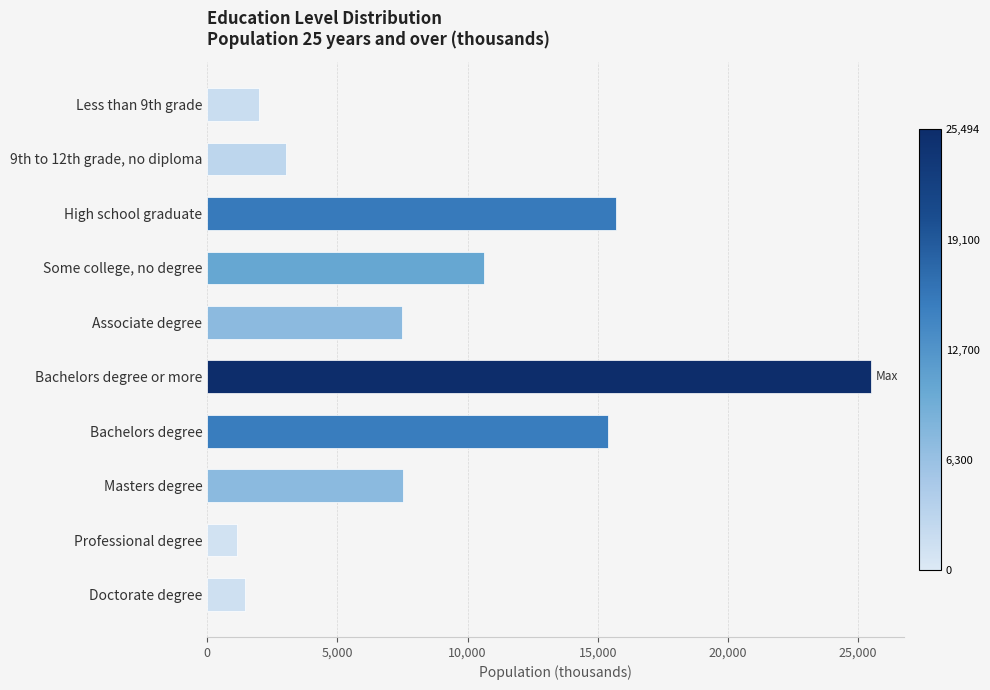

The chart shows a value of 1128 at Professional degree. True or false?

True